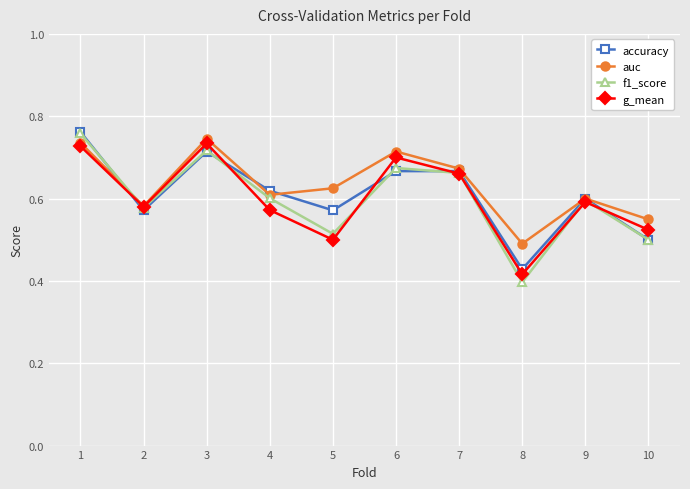

The value of g_mean at 9 is 0.6. True or false?

True